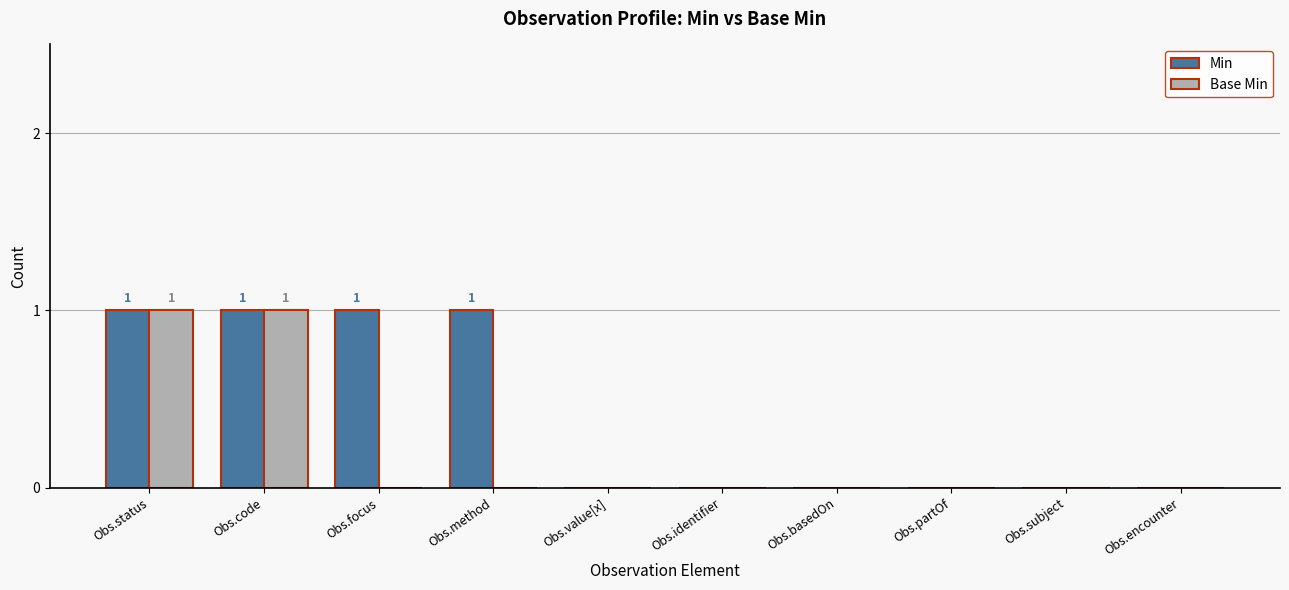

The value of Base Min at Obs.subject is 0. True or false?

True